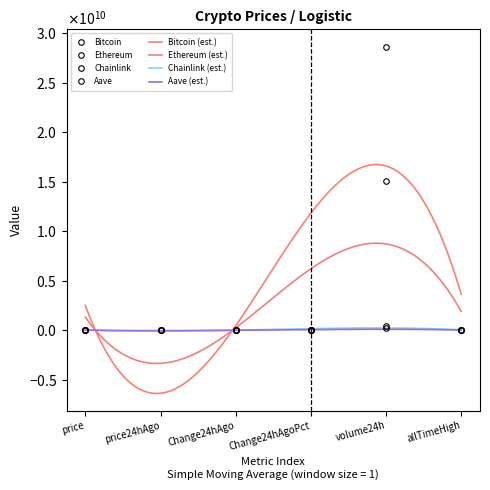

Which series has the widest spread of values?

Bitcoin